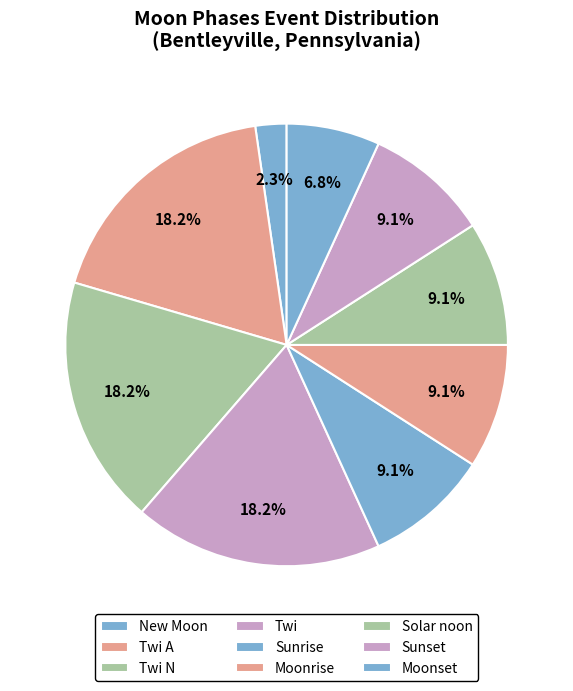

Does Twi N represent more than half of the total?

No